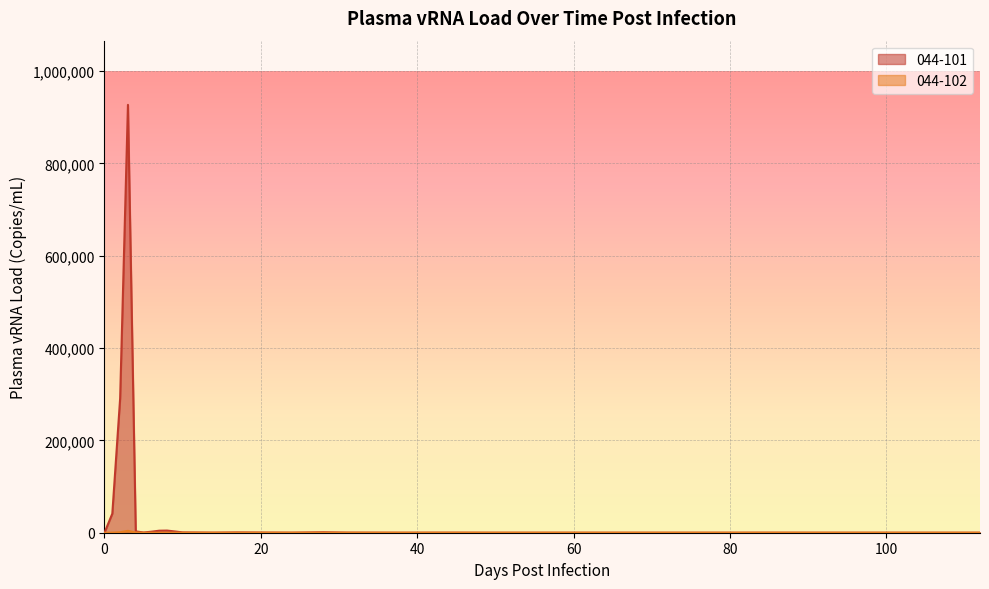

Reading right to left, list all the values displayed in this chart.

044-101: 0.0	0.0	0.0	0.0	57.5	0.0	0.0	0.0	0.0	0.0	18.2	0.0	0.0	0.0	123.5	103.5	0.0	112.3	245.7	1020.0	149.2	316.2	671.7	186.2	706.7	2753.6	4650.0	4366.7	2213.3	468.3	2921.7	926666.7	290666.7	41333.3	0.0
044-102: 0.0	0.0	0.0	0.0	0.0	0.0	0.0	0.0	0.0	0.0	0.0	0.0	0.0	0.0	0.0	0.0	0.0	0.0	0.0	0.0	0.0	0.0	0.0	0.0	0.0	0.0	0.0	0.0	0.0	0.0	565.0	4043.3	1081.7	132.3	0.0